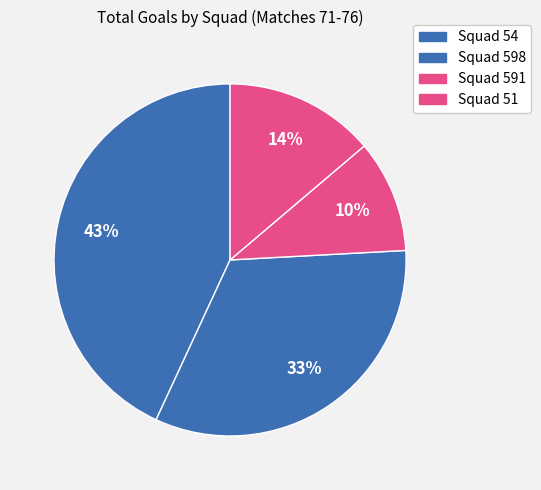

How many slices are in this pie chart?

4